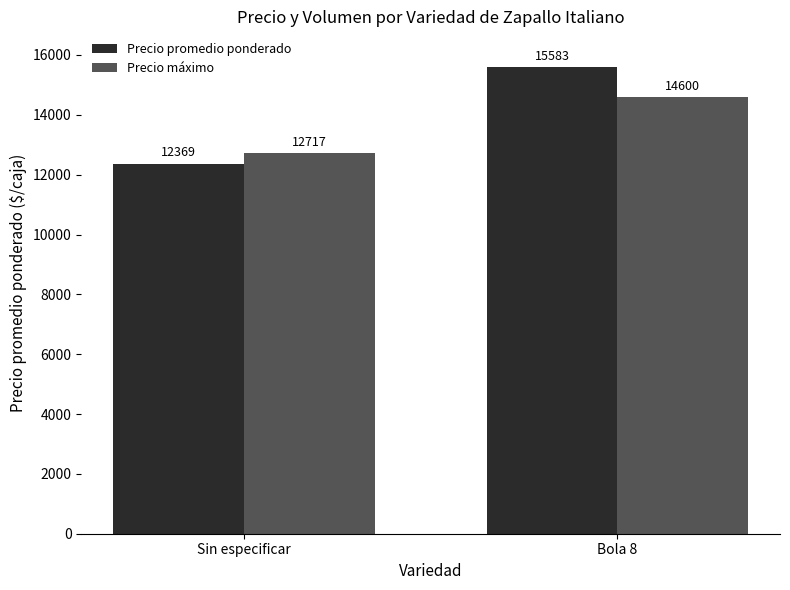

Reading right to left, list all the values displayed in this chart.

Precio promedio ponderado: 15583	12369
Precio máximo: 14600	12717